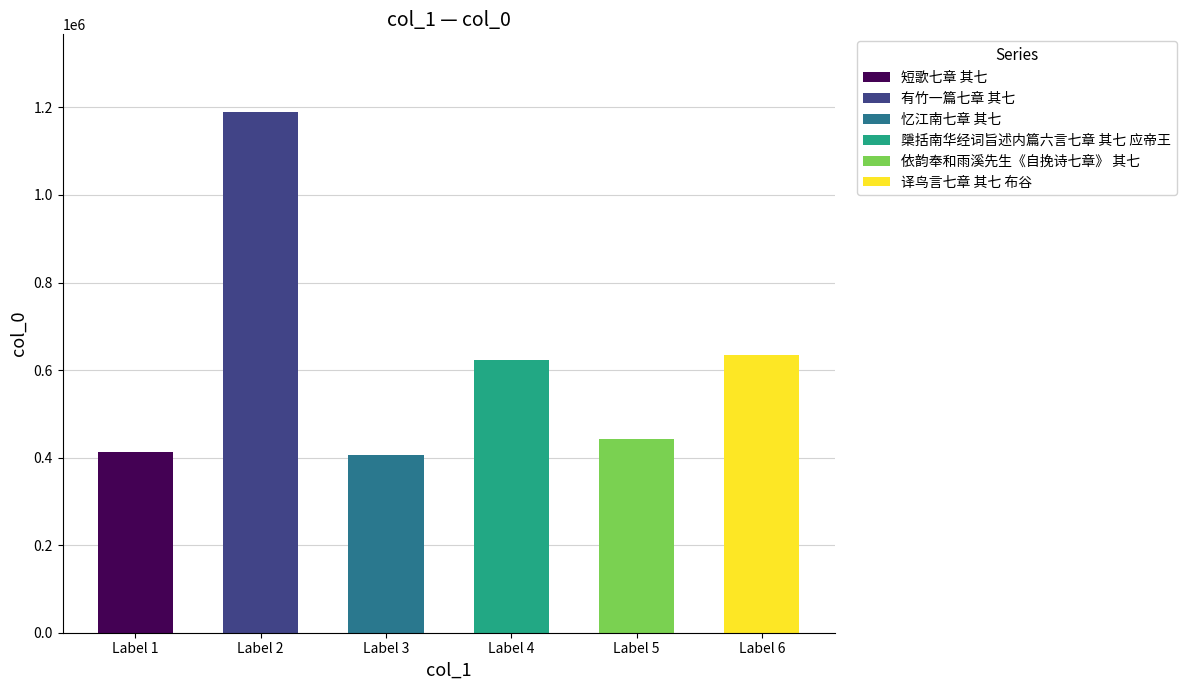

What value does the data have at 有竹一篇七章 其七, to the nearest 100?

1188700